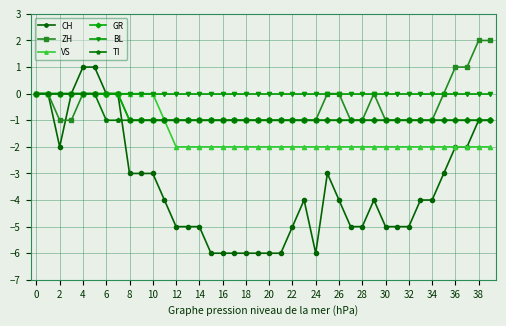

What is the sum of all TI values?

-34